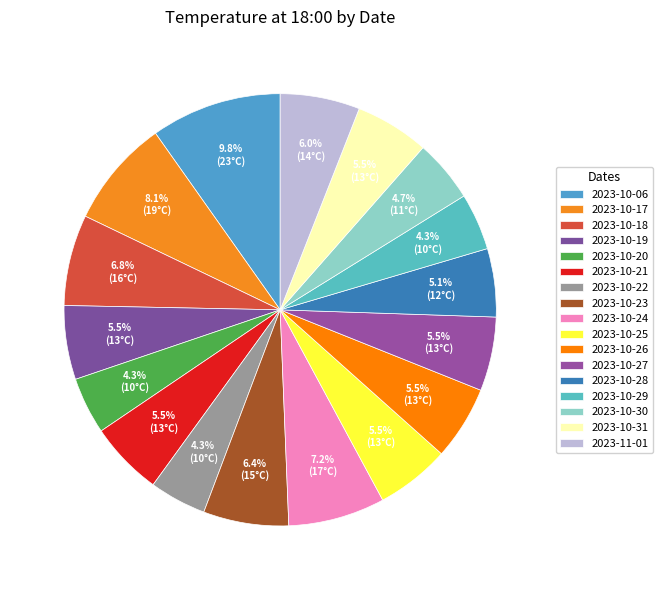

Is it true that 2023-10-20 is 4% of the pie?

True